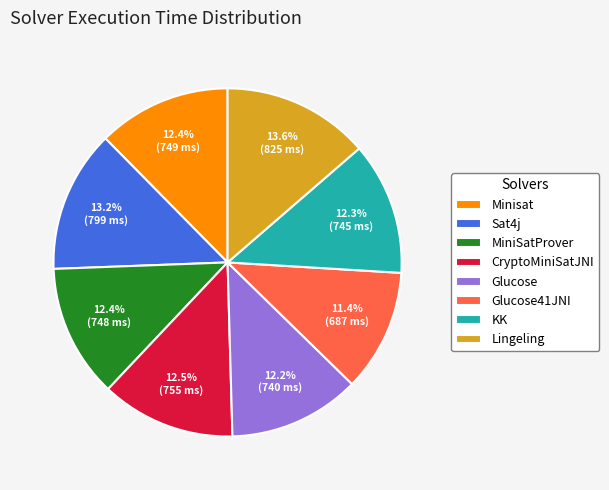

To the nearest percent, what is the difference between the largest and smallest slice percentages?

2%